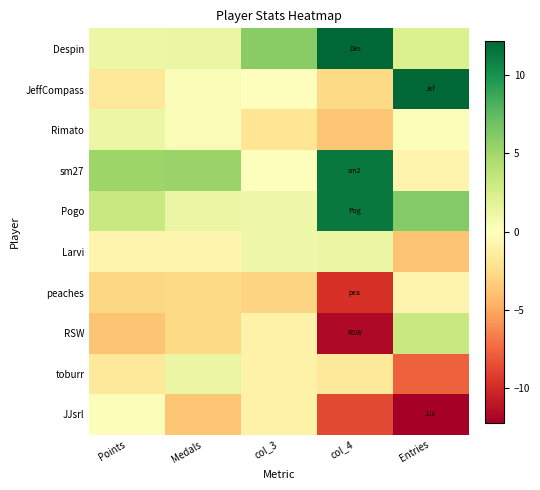

Reading left to right, what are all the values shown in this chart?

Despin: Points=1.2	Medals=1.3	col_3=6.0	col_4=14.3	Entries=2.2
JeffCompass: Points=-1.8	Medals=0.3	col_3=0.0	col_4=-2.7	Entries=20.2
Rimato: Points=1.2	Medals=0.3	col_3=-2.0	col_4=-3.7	Entries=0.2
sm27: Points=5.2	Medals=5.3	col_3=0.0	col_4=11.3	Entries=-0.8
Pogo: Points=3.2	Medals=1.3	col_3=1.0	col_4=11.3	Entries=6.2
Larvi: Points=-0.8	Medals=-0.7	col_3=1.0	col_4=1.3	Entries=-3.8
peaches: Points=-2.8	Medals=-2.7	col_3=-3.0	col_4=-9.7	Entries=-0.8
RSW: Points=-3.8	Medals=-2.7	col_3=-1.0	col_4=-11.7	Entries=3.2
toburr: Points=-1.8	Medals=1.3	col_3=-1.0	col_4=-1.7	Entries=-7.8
JJsrl: Points=0.2	Medals=-3.7	col_3=-1.0	col_4=-8.7	Entries=-18.8